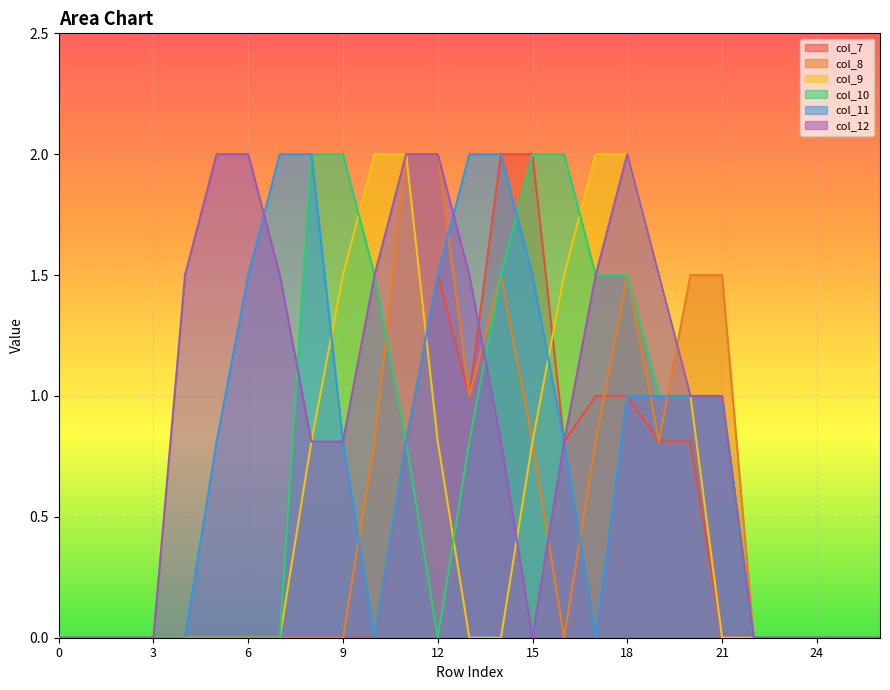

List the series in order of their peak value, lowest first.

col_7, col_8, col_9, col_10, col_11, col_12